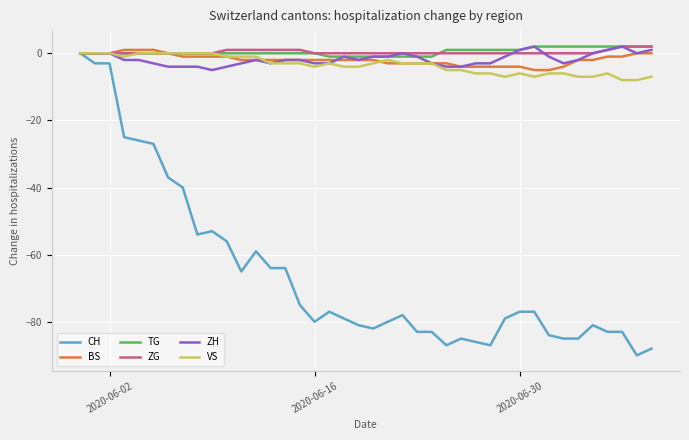

Which series has the widest spread of values?

CH